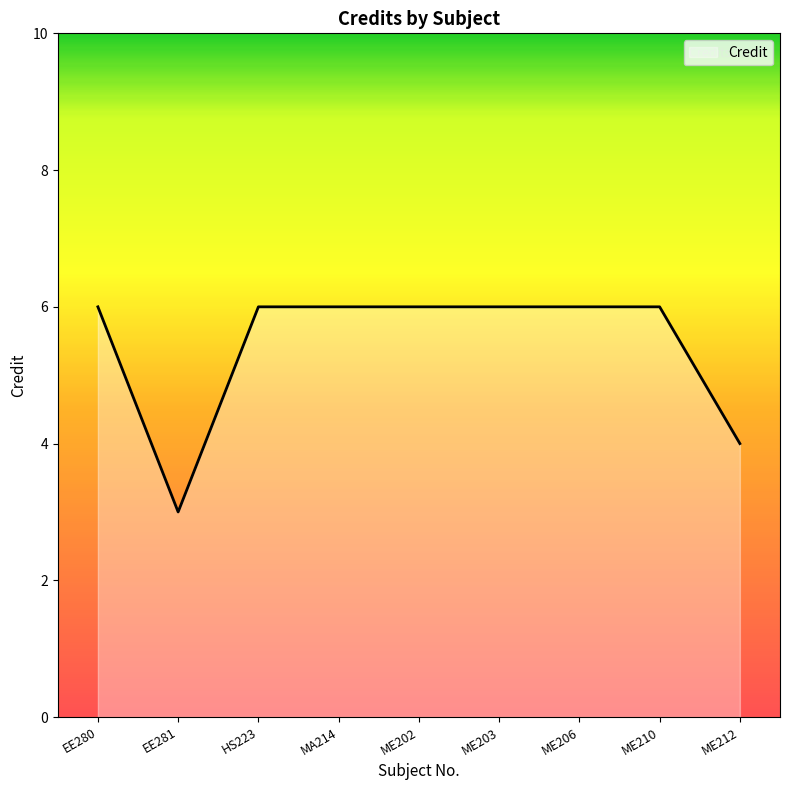

What is the difference between the second highest and second lowest values?

2